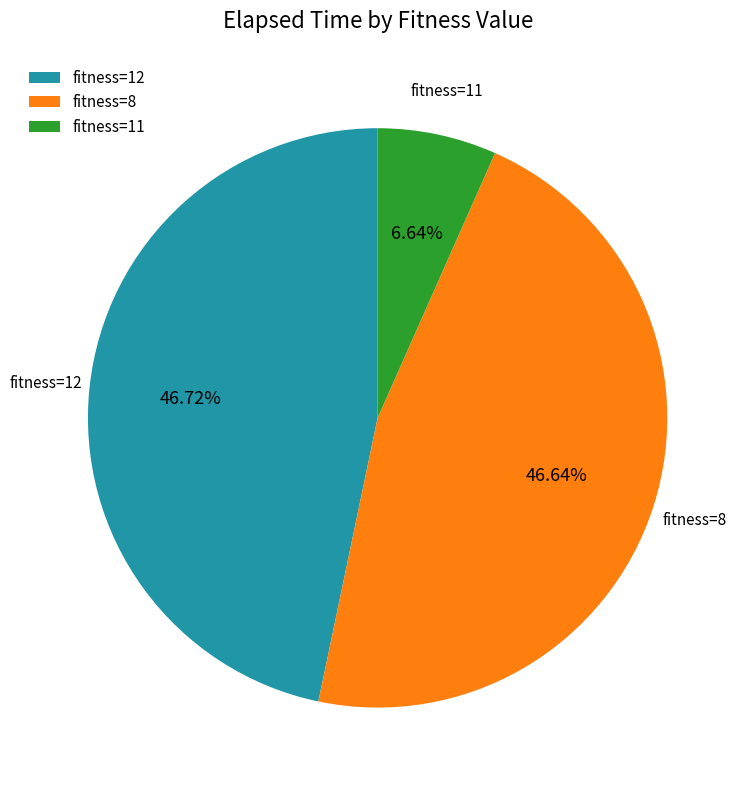

How many segments does this pie chart have?

3